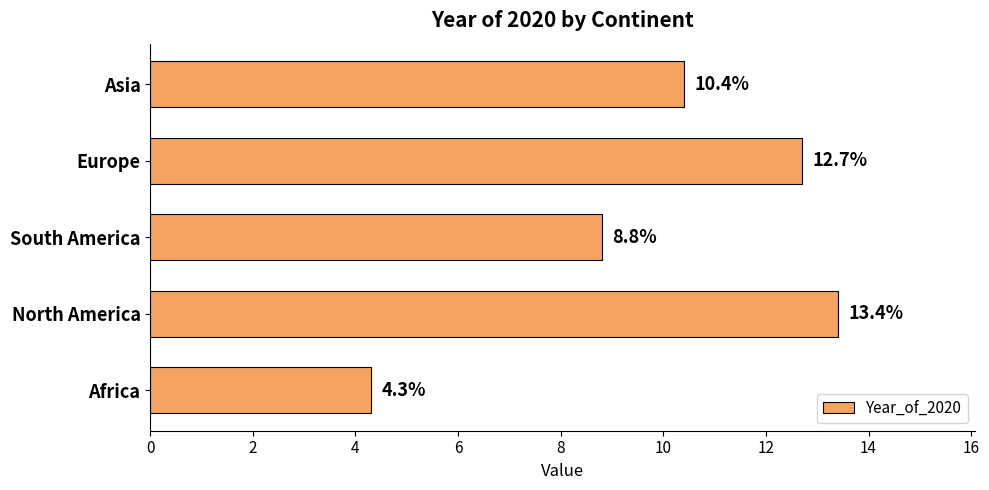

Reading bottom to top, list all the values displayed in this chart.

4.3	13.4	8.8	12.7	10.4